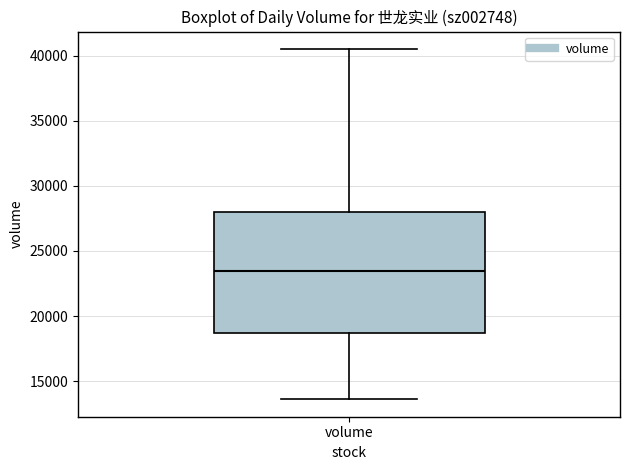

Read this box plot against the y-axis: the position of the median line, the range covered by the box, and the ends of both whiskers. The values are not printed on the chart, so give them approximately, as read against the axis.

median 23500, box 18500 to 28000, whiskers 13500 to 40500